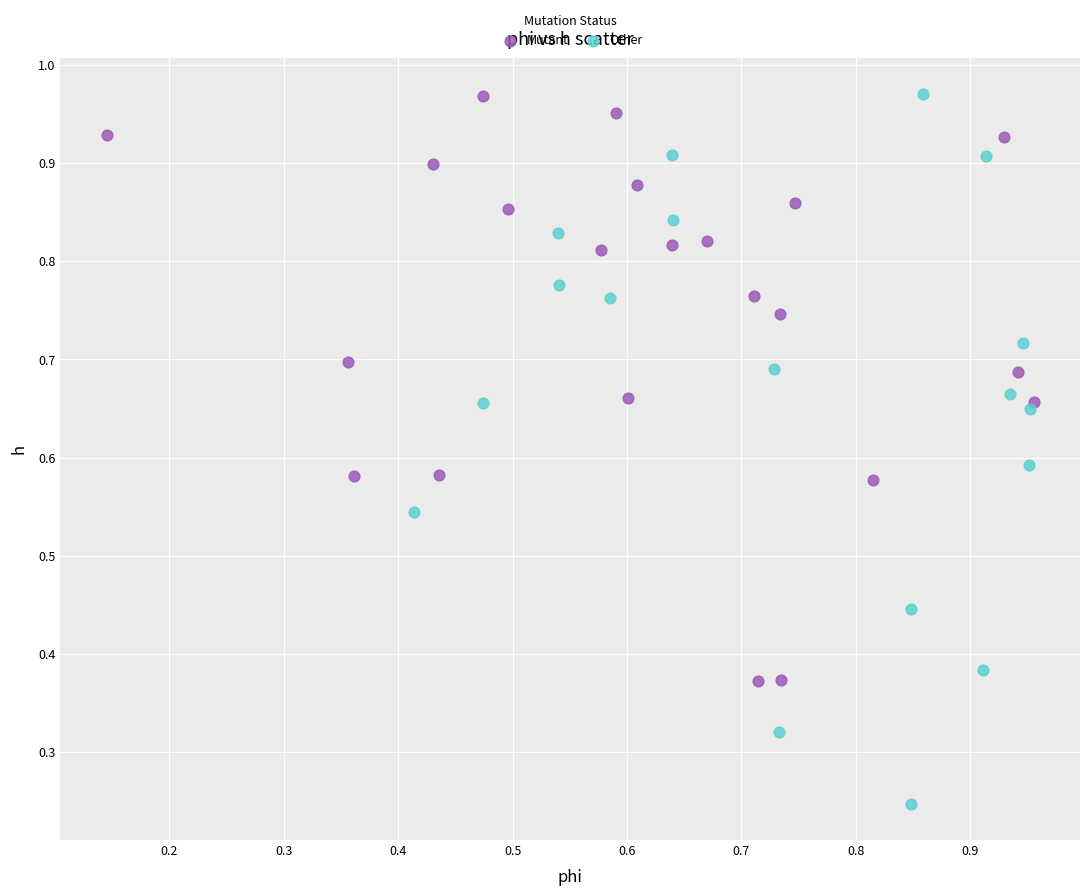

Which series has the widest spread of Y values?

Other